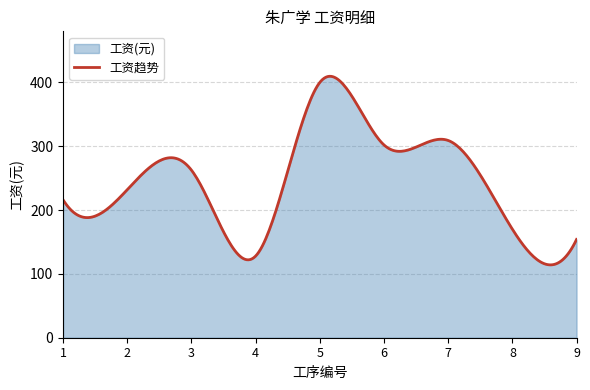

Reading left to right, transcribe all the data shown in this chart.

216.0	232.0	262.5	128.0	400.0	302.0	309.0	170.0	154.0